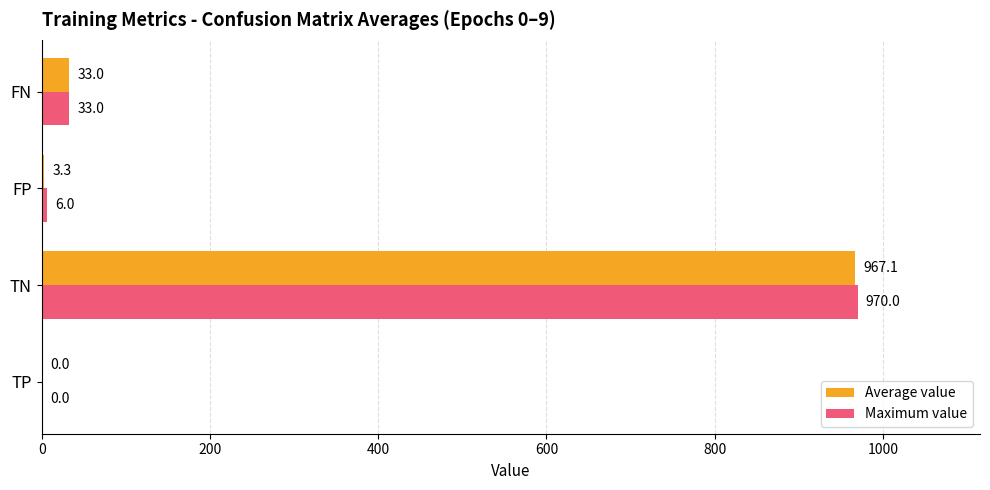

Where is Maximum value nearest to the value 485?

FN